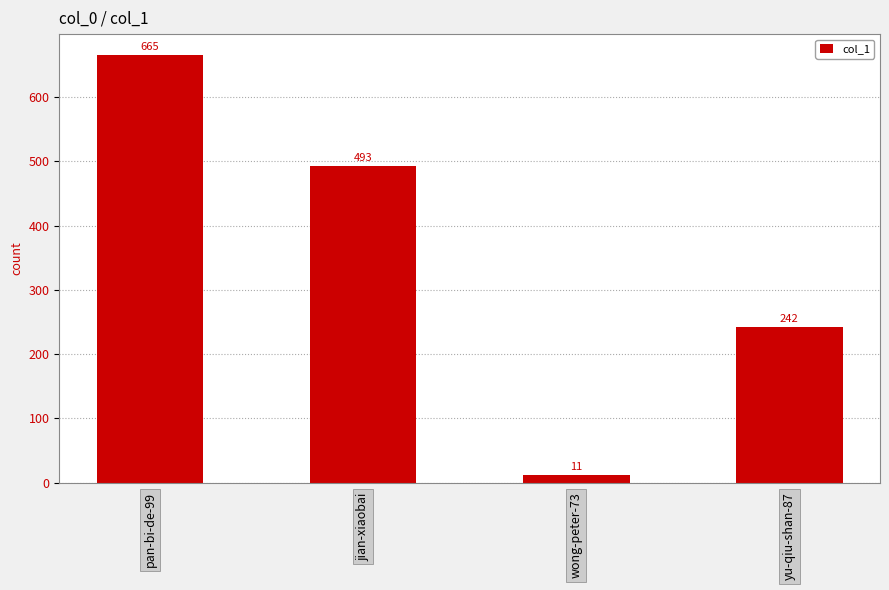

What is the ratio of the value at jian-xiaobai to the value at pan-bi-de-99?

0.7